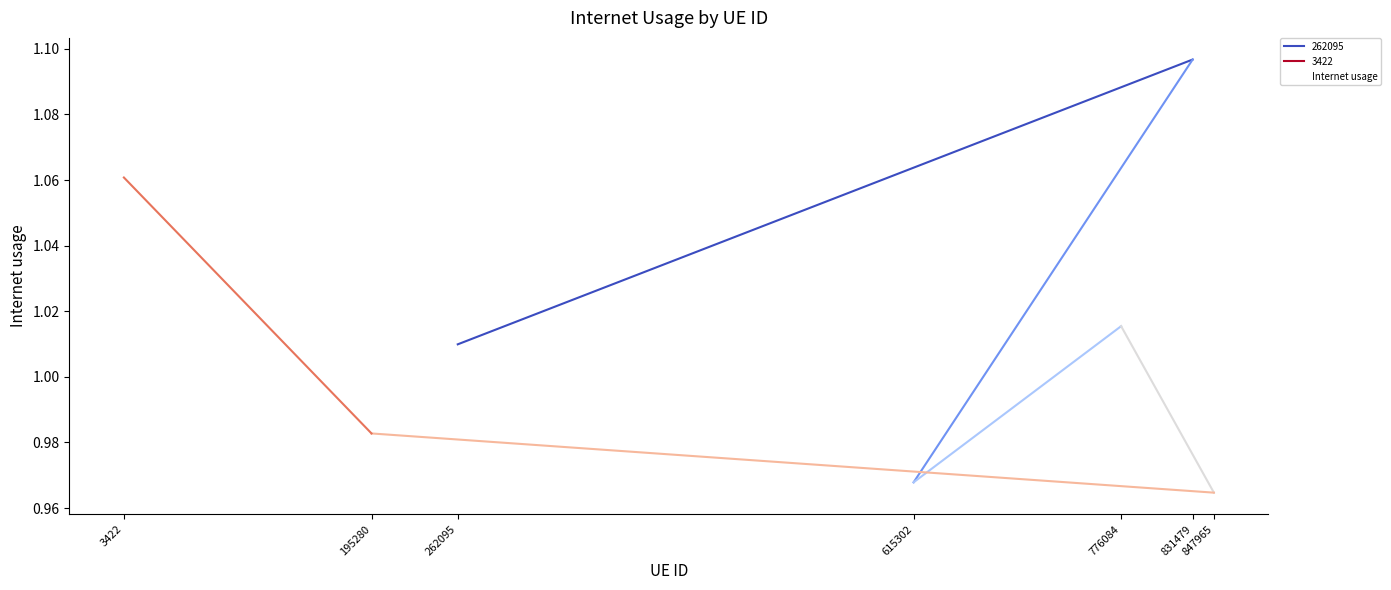

True or false: the data shows 1.1 at 831479.

True